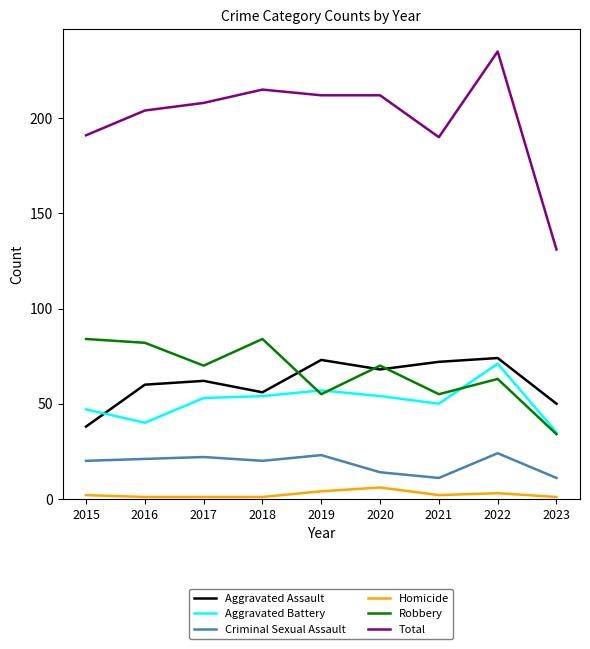

Which series has the widest spread of values?

Total